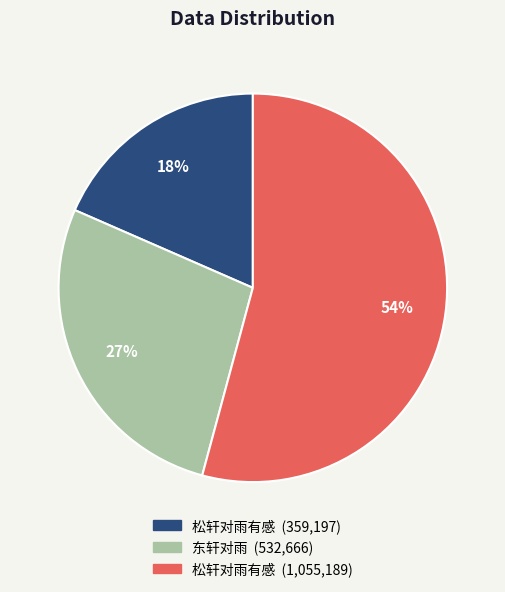

Count the number of slices in the pie.

3